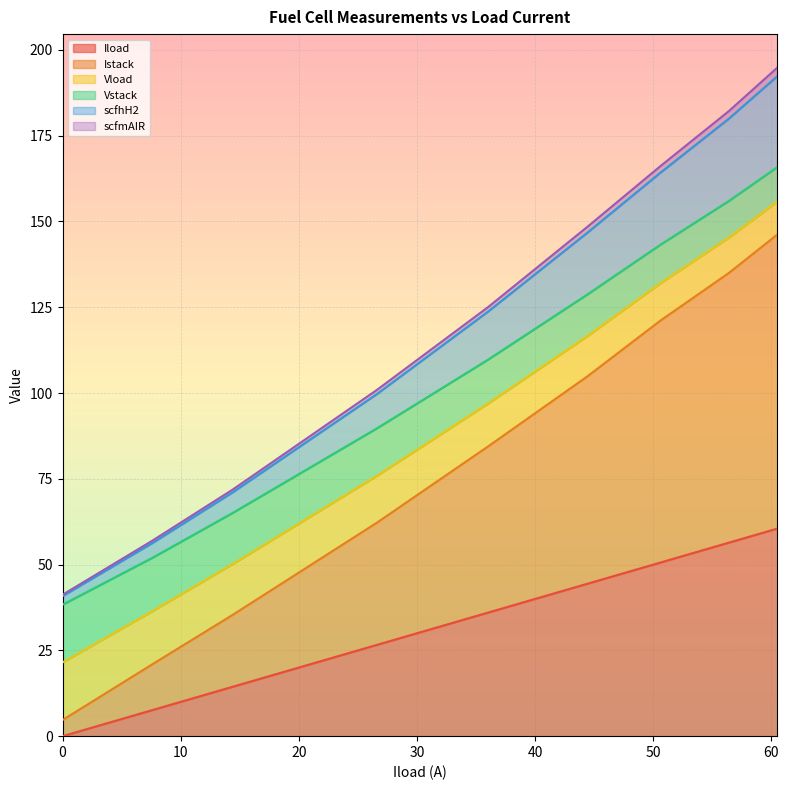

Which series has the largest range (max minus min)?

Istack